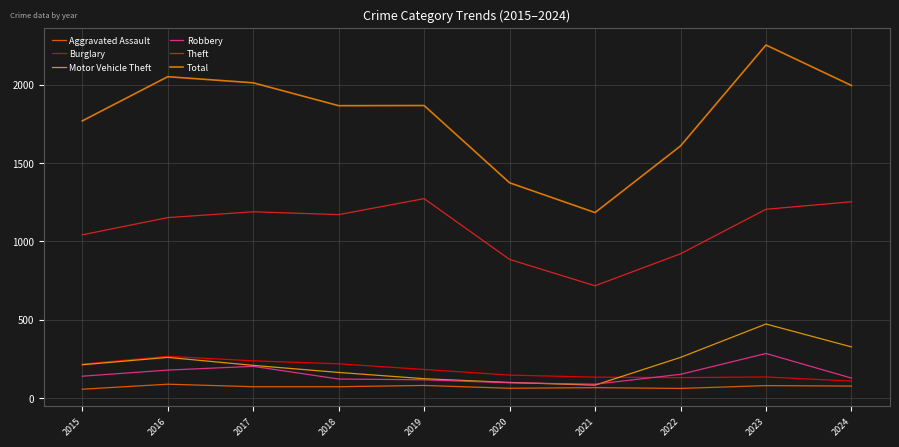

What are all the series names shown in the legend?

Aggravated Assault, Burglary, Motor Vehicle Theft, Robbery, Theft, Total